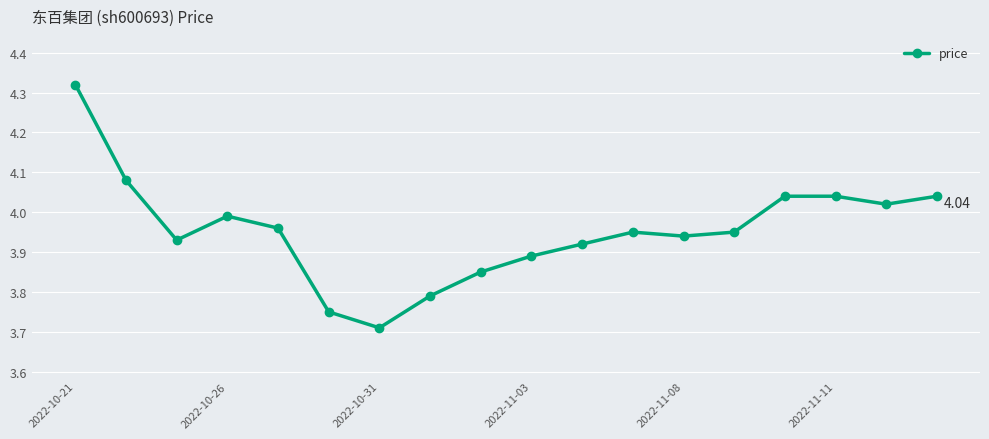

What is the difference between the maximum and minimum values?

0.6